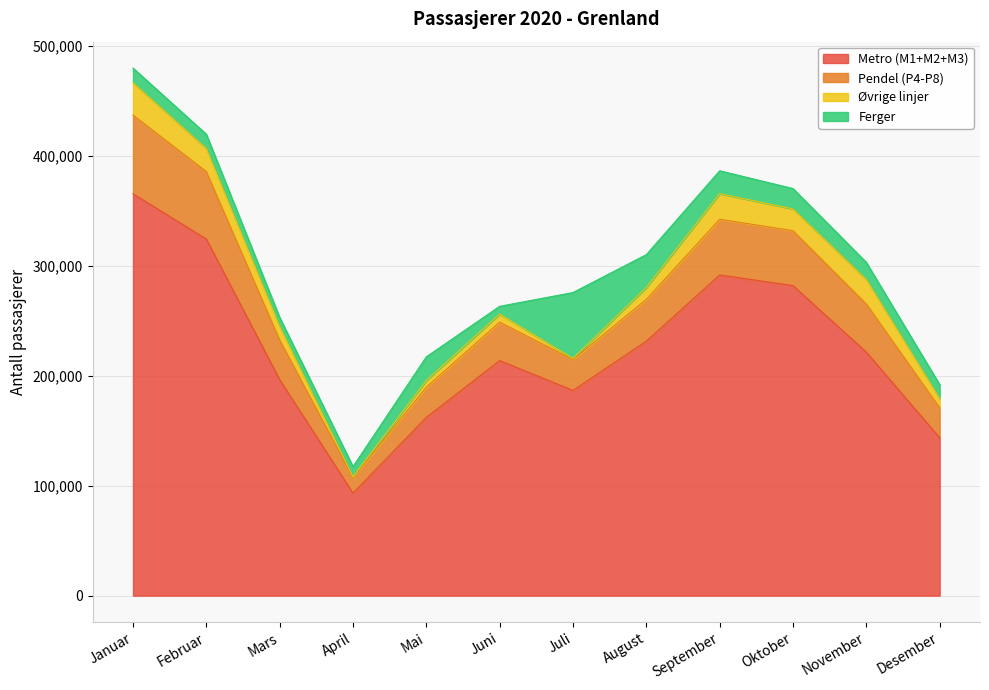

Where does the Metro (M1+M2+M3) series first go above 221520?

Januar